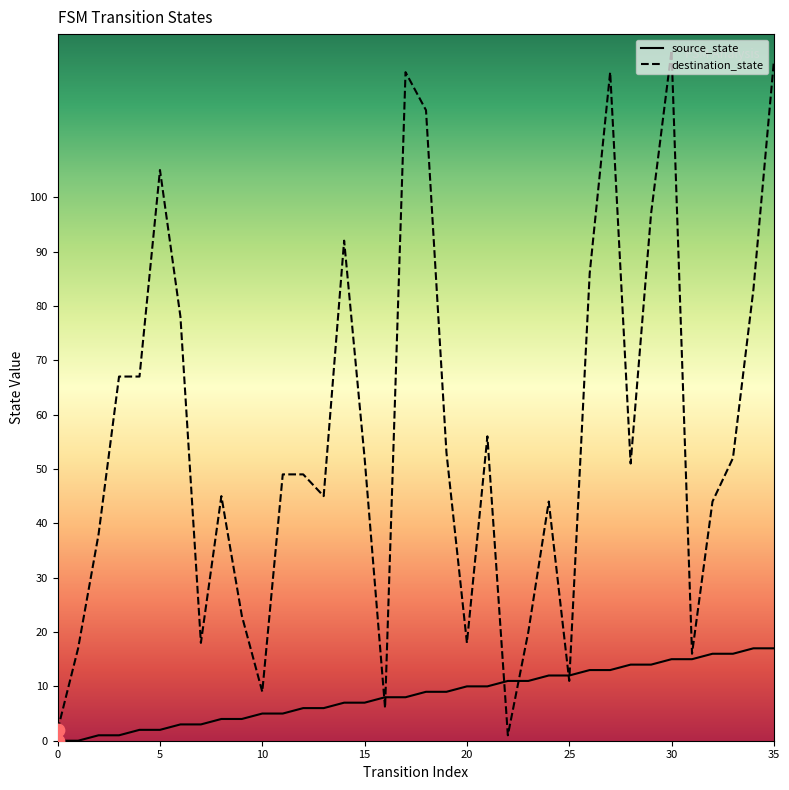

Which series reaches the minimum Y coordinate?

source_state